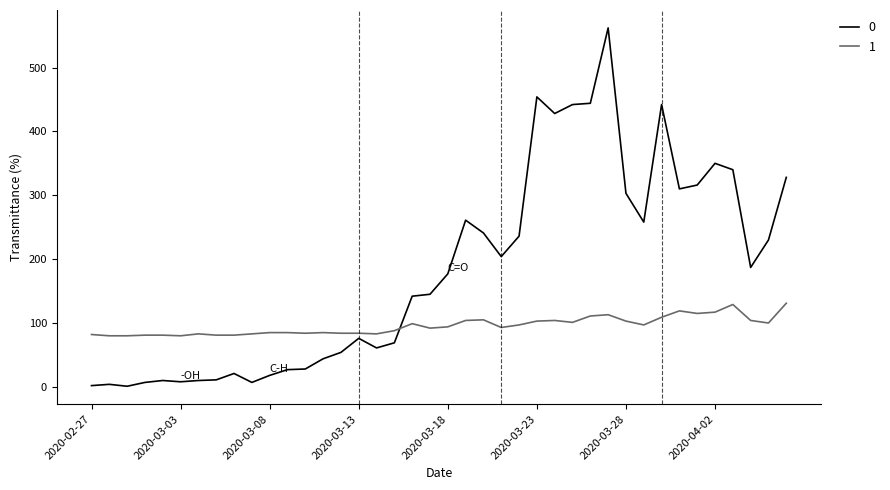

What is the sum of all 1 values?

3830